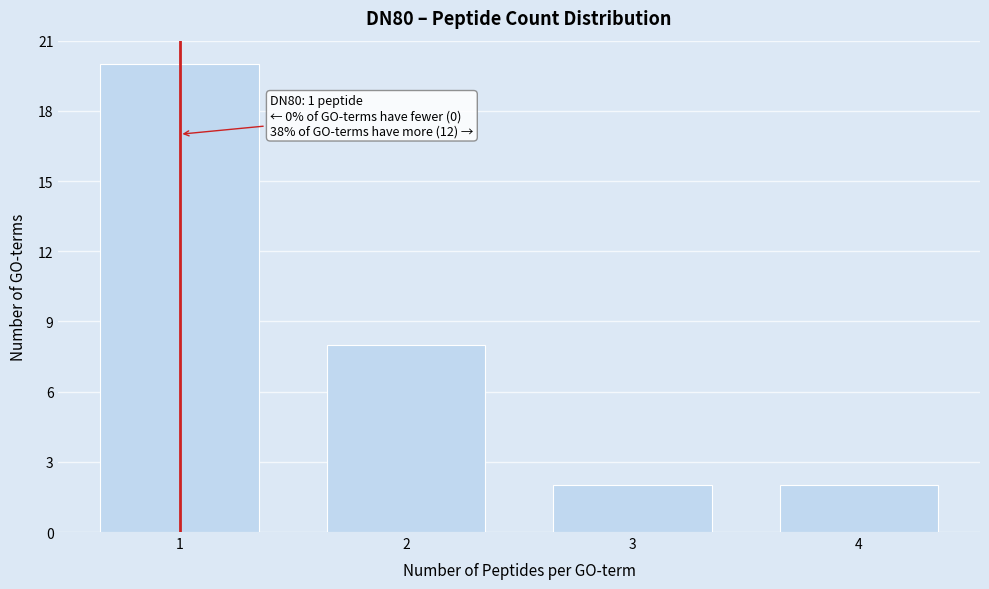

Reading right to left, transcribe all the data shown in this chart.

4=2	3=2	2=8	1=20